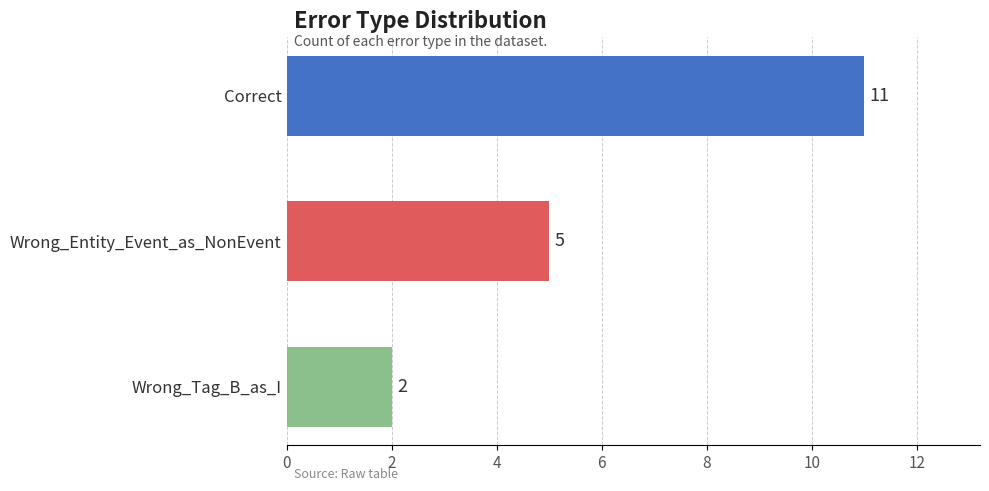

What is the difference between the values at Correct and Wrong_Tag_B_as_I?

9